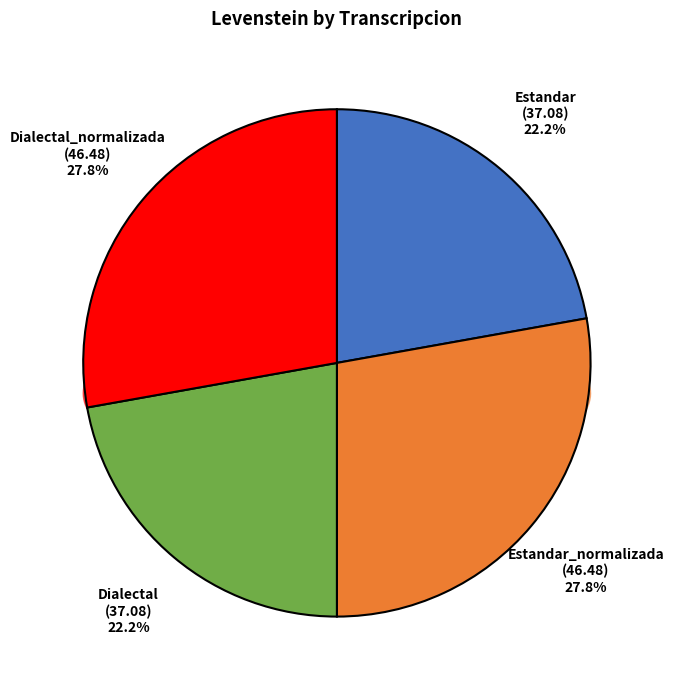

Is the sum of Dialectal_normalizada and Dialectal greater than half?

No